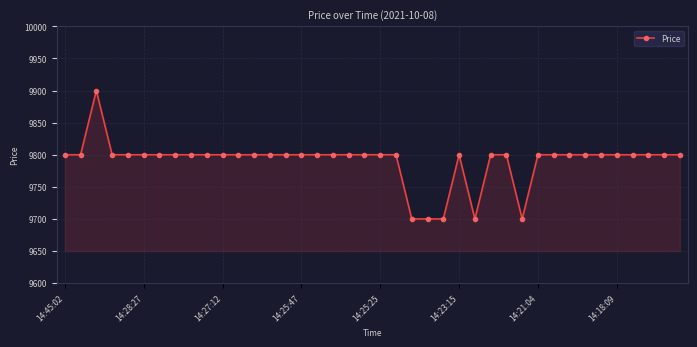

What is the sum of all values?

391600